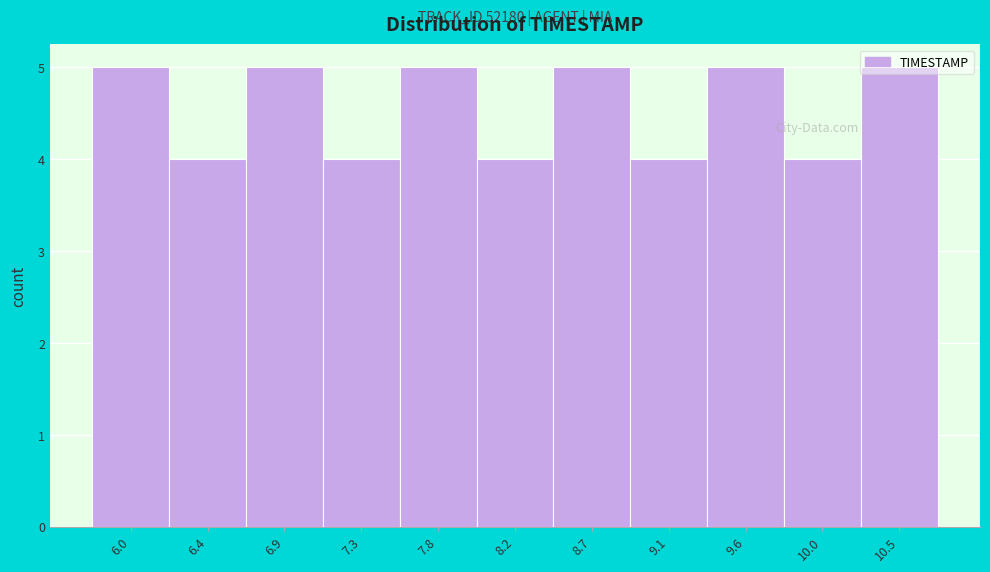

Between 6.4 and 6.9, which is larger?

6.9